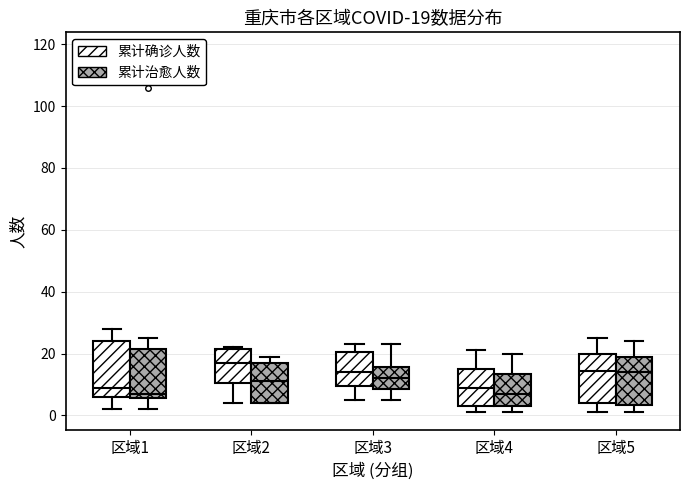

Which box is the tallest, from its lower edge to its upper edge?

区域1 (累计确诊人数)